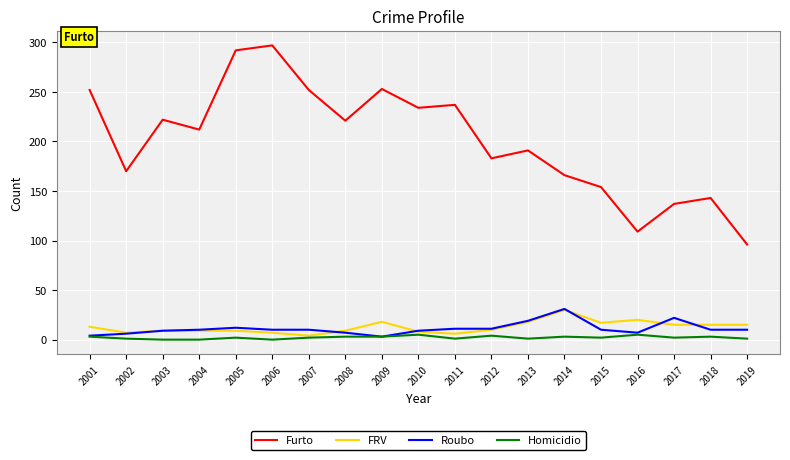

Where does the Furto series first go above 212?

2001